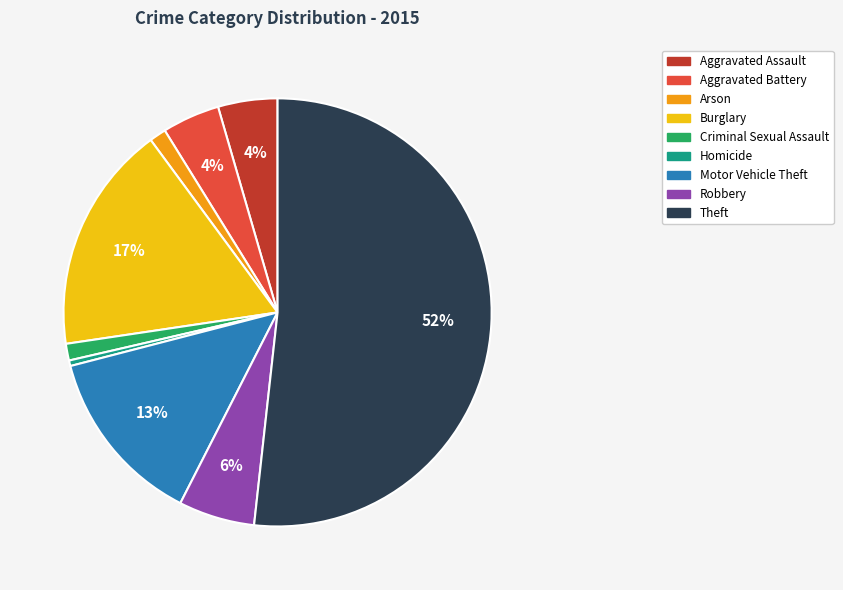

Count the number of slices in the pie.

9